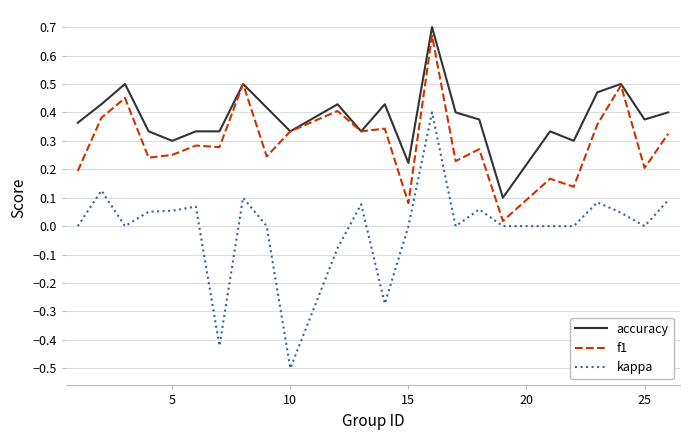

Rank the series by their average value, from lowest to highest.

kappa, f1, accuracy